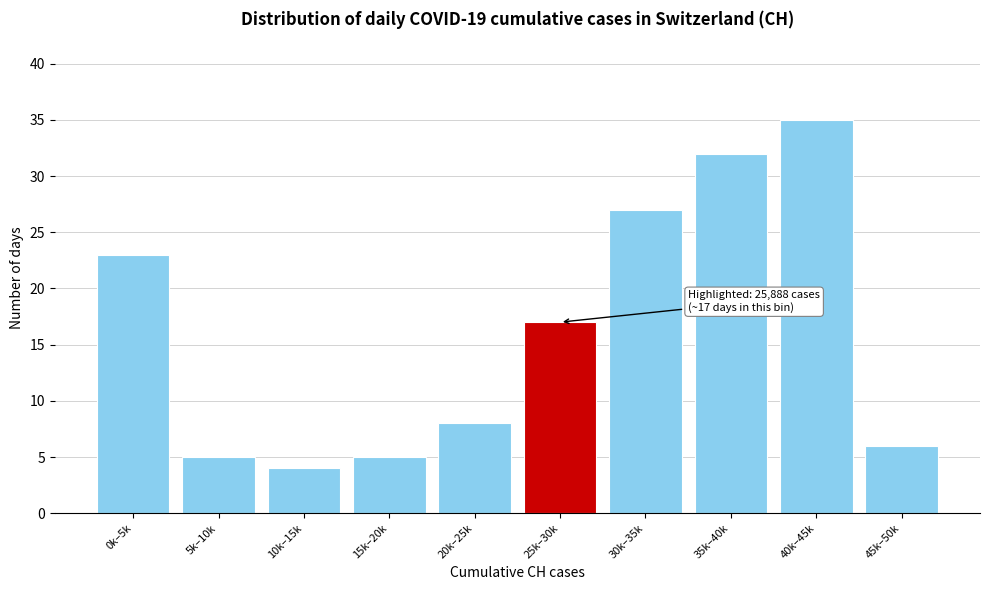

Reading left to right, extract all data points from this chart.

0k–5k=23	5k–10k=5	10k–15k=4	15k–20k=5	20k–25k=8	25k–30k=17	30k–35k=27	35k–40k=32	40k–45k=35	45k–50k=6